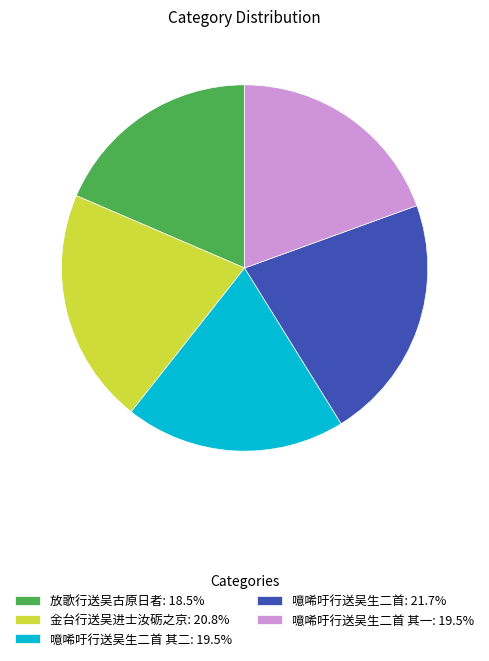

Is there a majority slice in this chart?

No